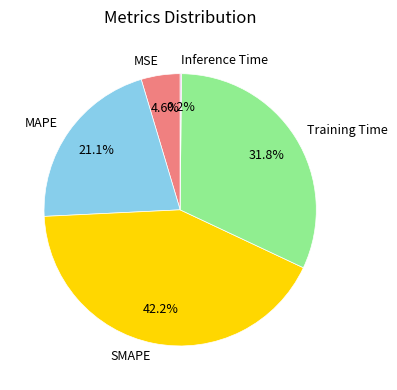

Which slice is the largest?

SMAPE